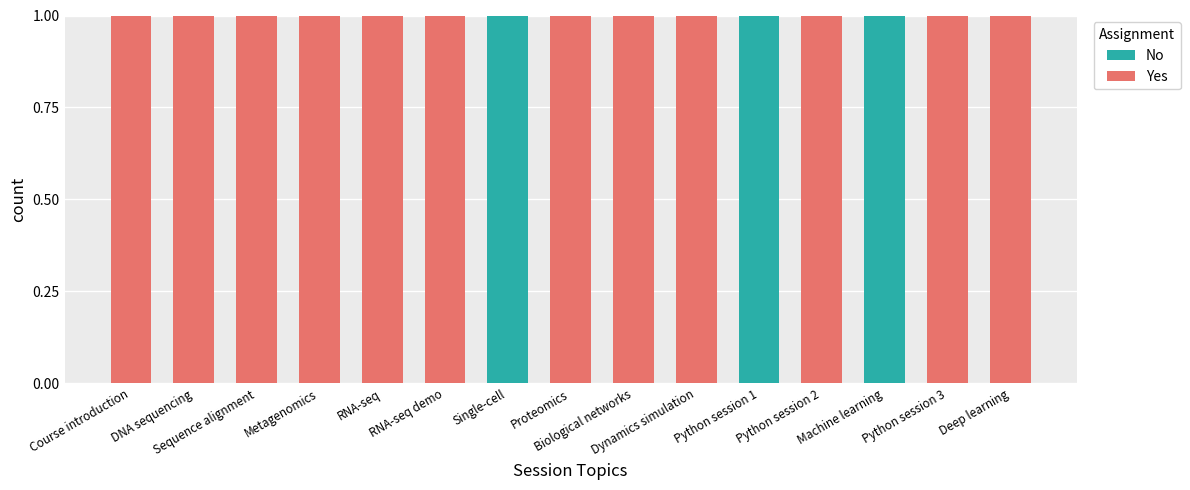

What are all the series names shown in the legend?

No, Yes